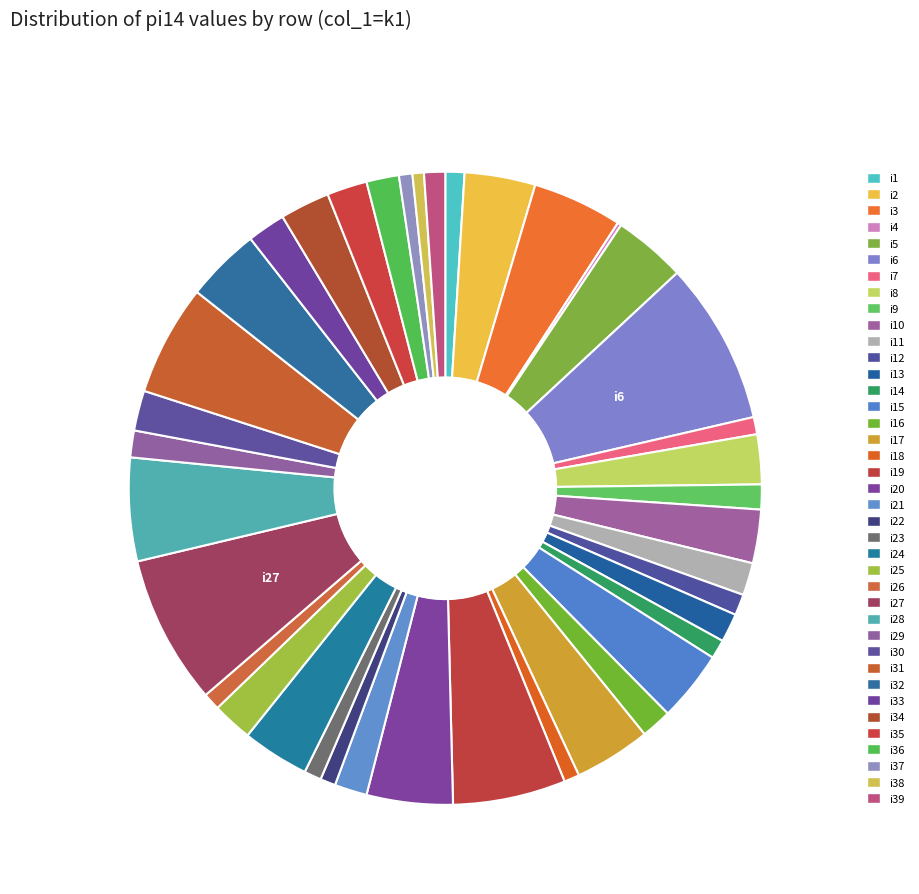

What percentage is NOT represented by i37?

99.3%